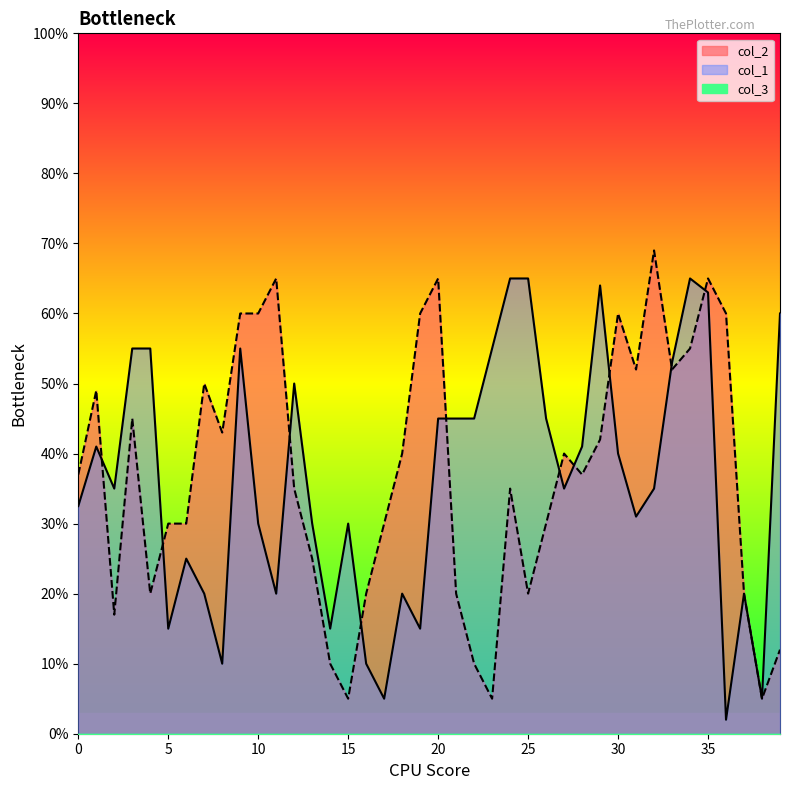

Which series ends up on top after the final intersection of col_1 and col_2?

col_2